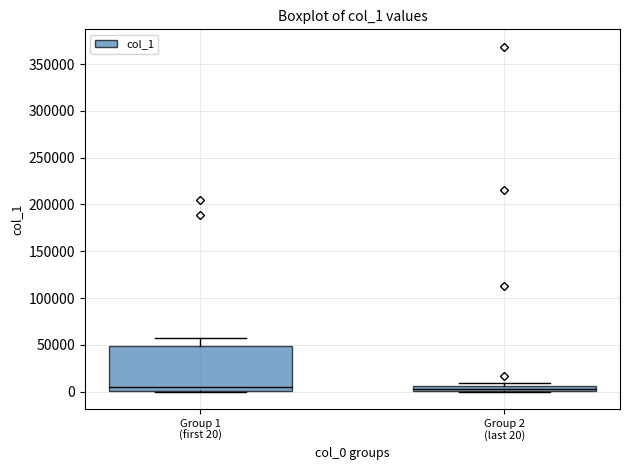

Which box is the tallest, from its lower edge to its upper edge?

Group 1 (first 20)